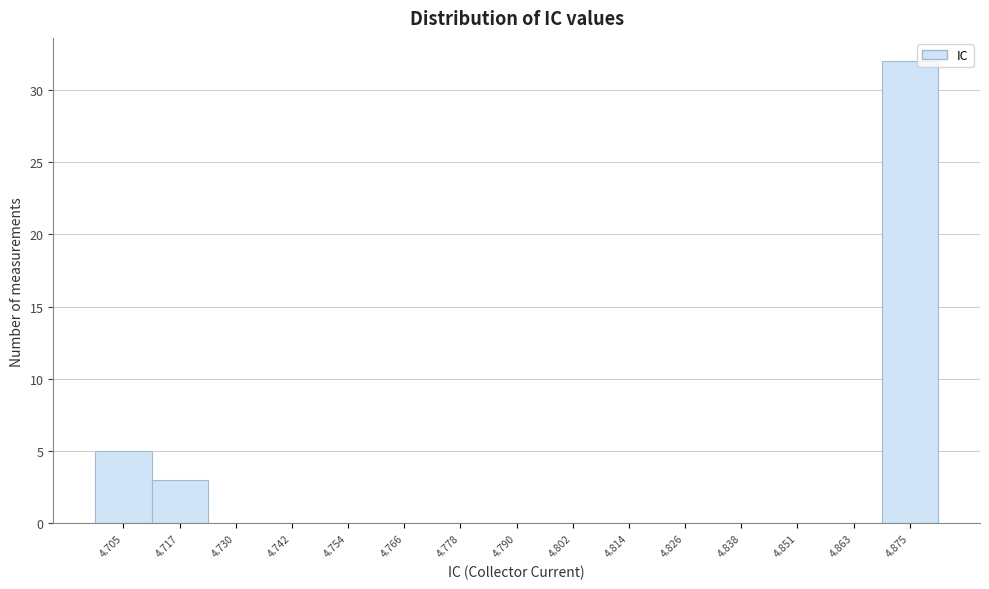

Reading left to right, transcribe all the data shown in this chart.

4.705=5	4.717=3	4.730=0	4.742=0	4.754=0	4.766=0	4.778=0	4.790=0	4.802=0	4.814=0	4.826=0	4.838=0	4.851=0	4.863=0	4.875=32